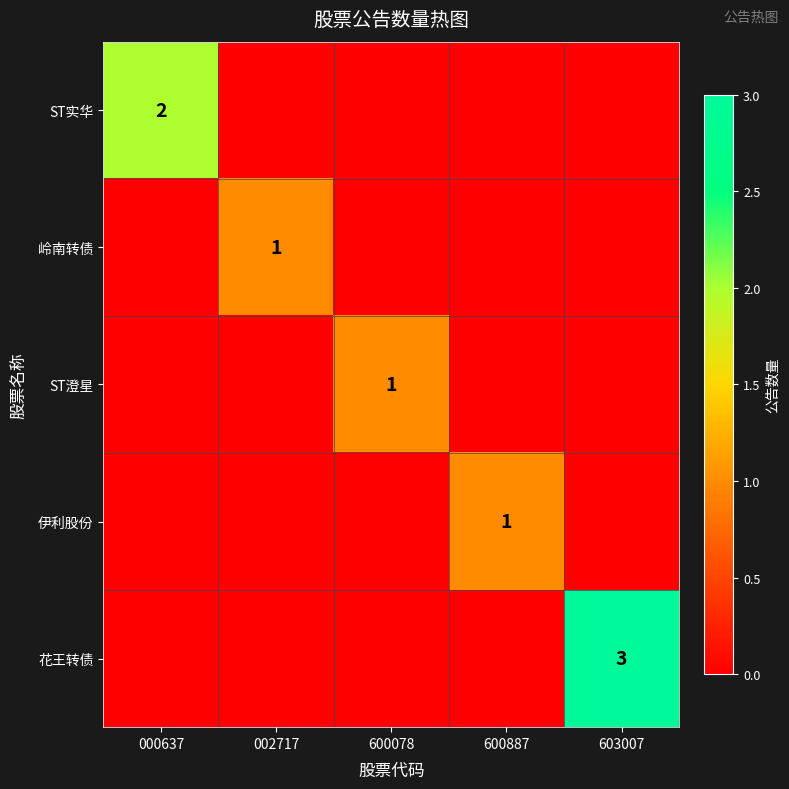

Is it true that 花王转债 equals 3 at 603007?

True